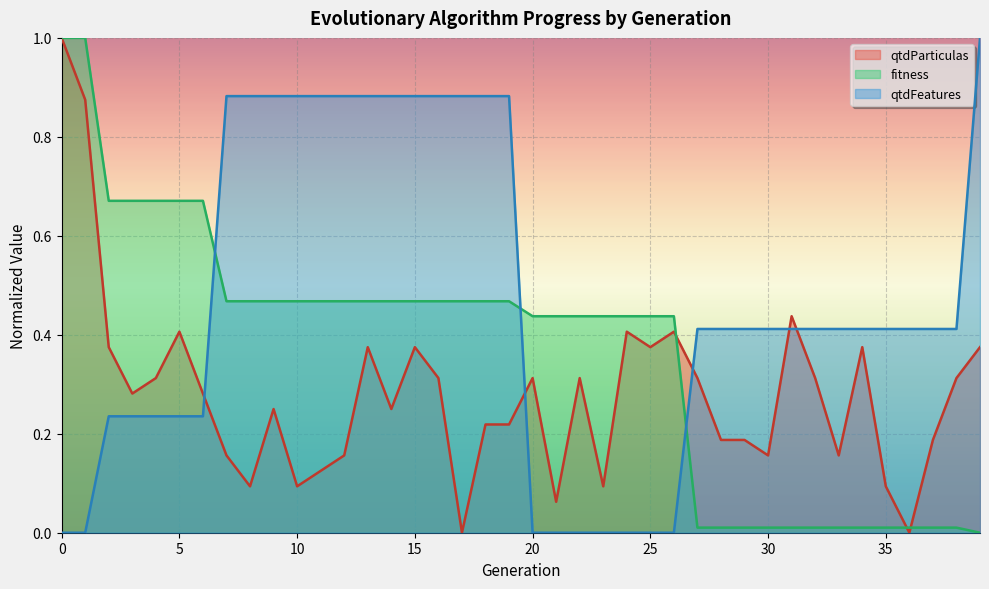

How many lines are shown in the chart?

3